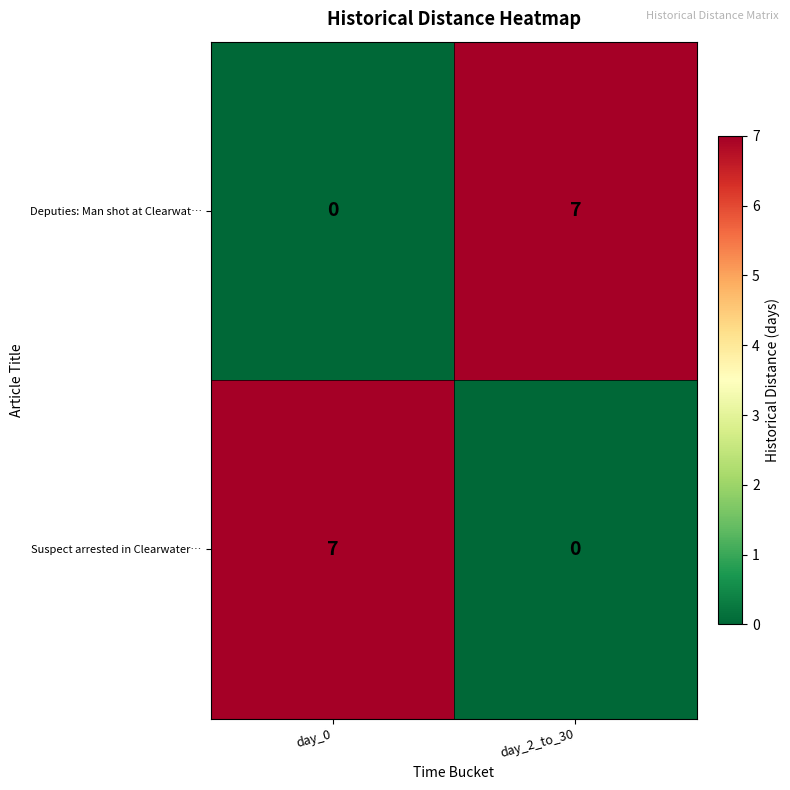

What is the spread (max minus min) of values at day_2_to_30?

7